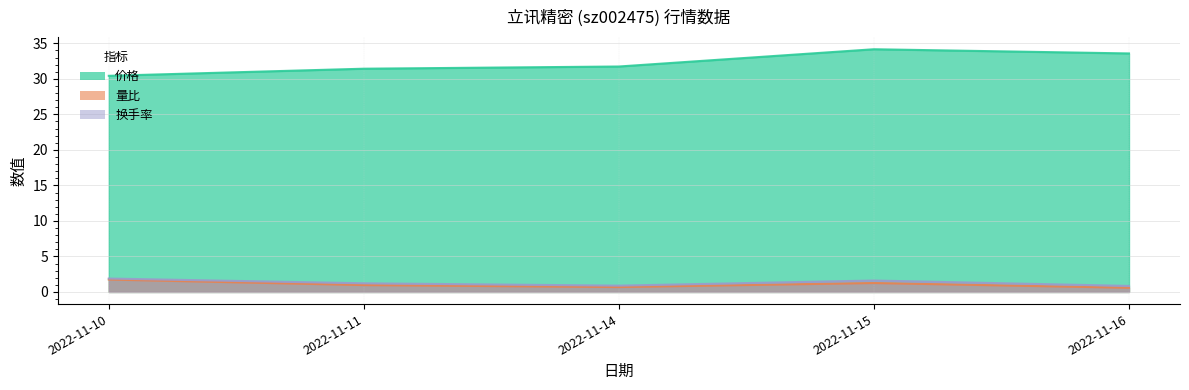

What is the difference between the 换手率 values at 2022-11-15 and 2022-11-11?

0.4